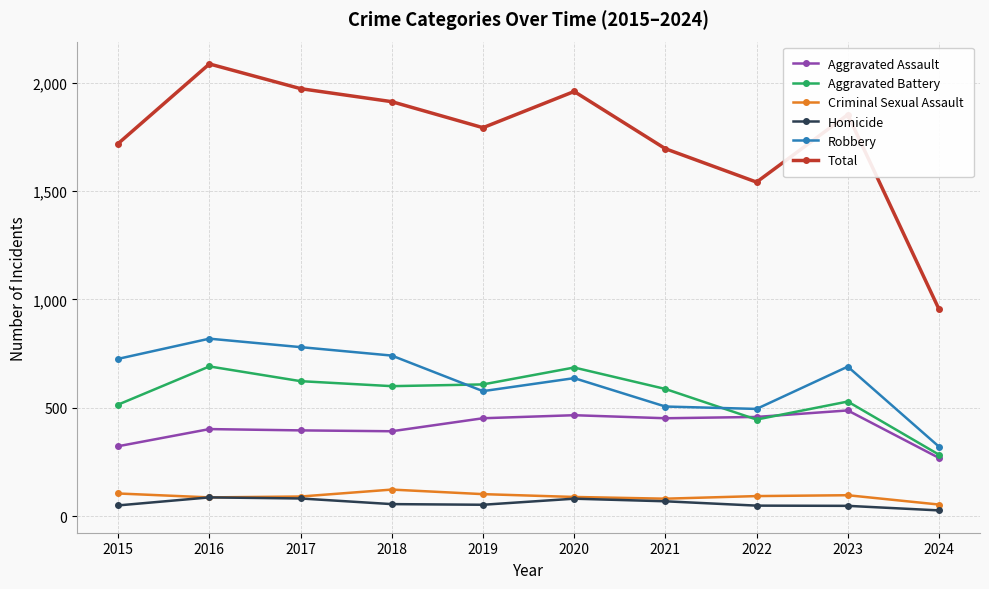

What is the difference between the maximum and minimum values in the Aggravated Battery series?

407